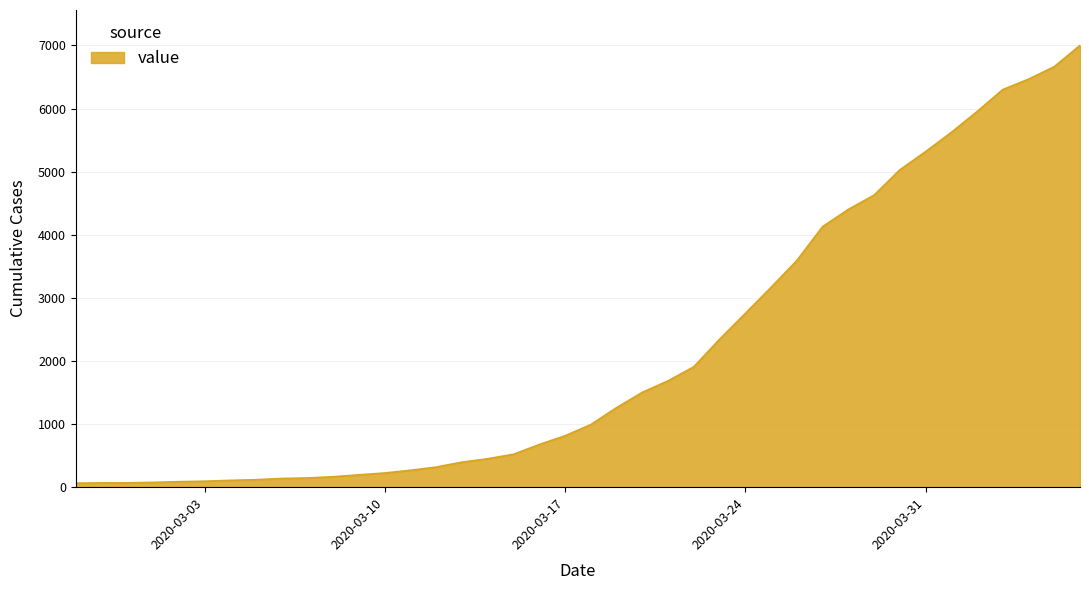

What is the greatest value displayed?

7002